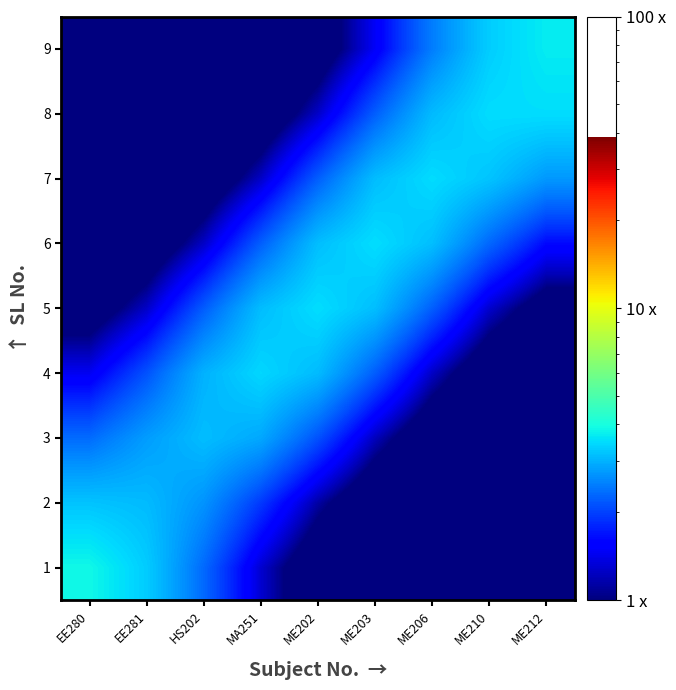

Between ME210 and MA251, which is larger?

MA251